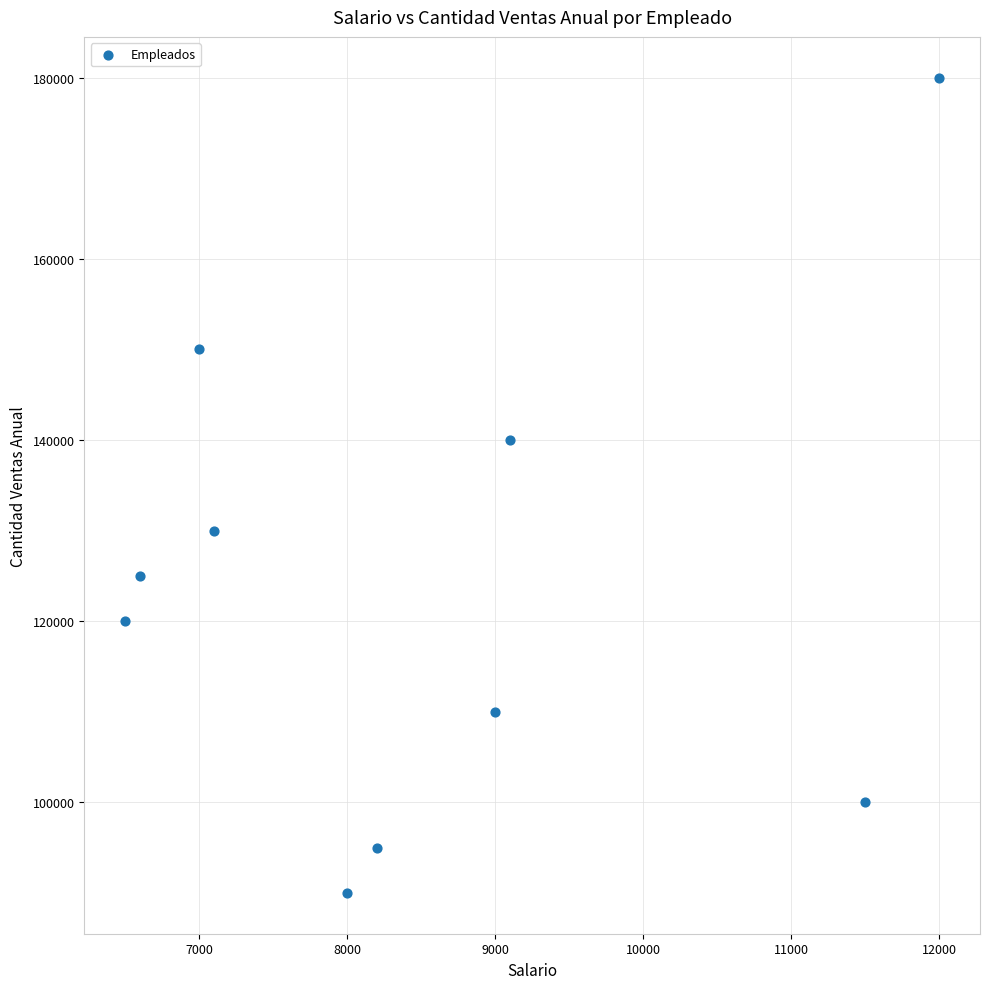

What is the average X value?

8500